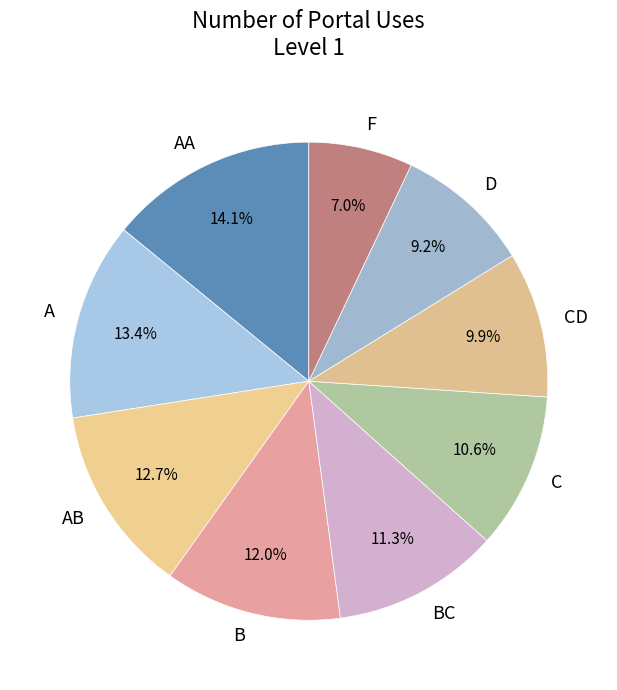

How many segments does this pie chart have?

9